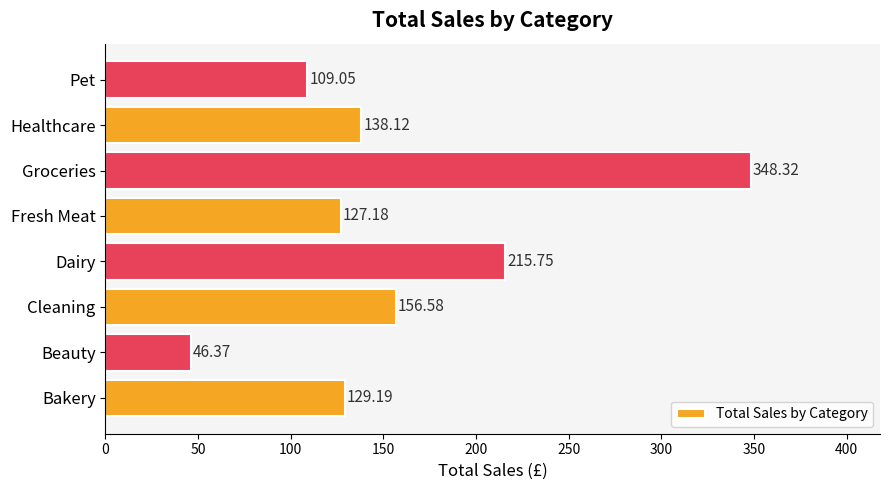

What is the greatest value displayed?

348.3